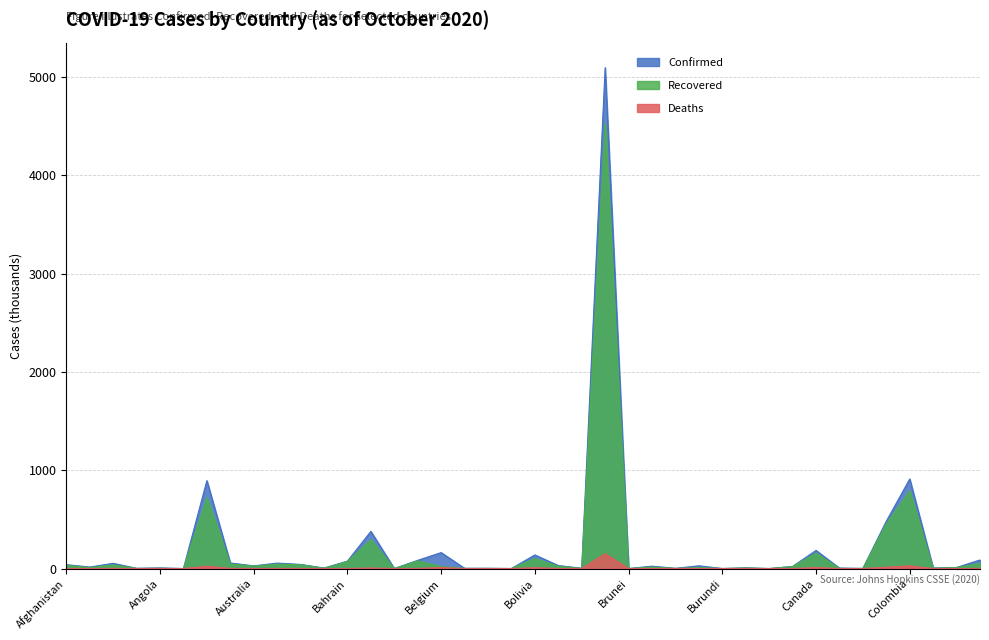

What is the difference between the second highest and minimum values in the Deaths series?

27.8